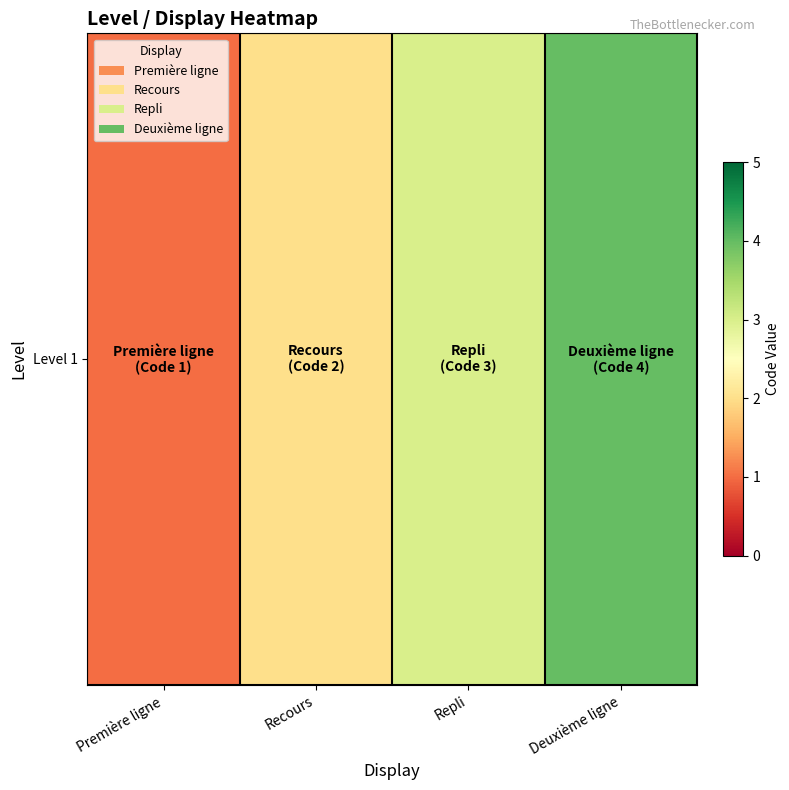

What is the change in value from Première ligne to Recours?

+1